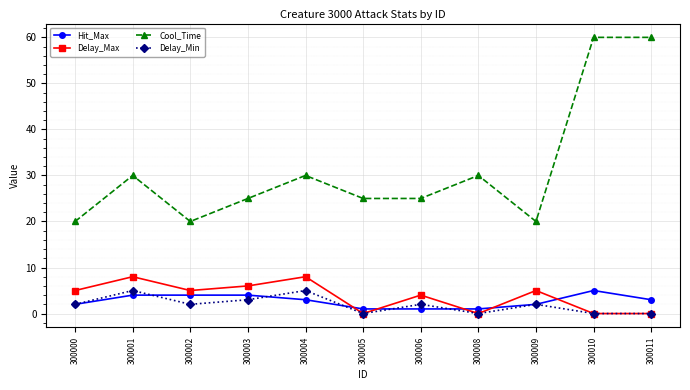

Which series has the largest total across all categories?

Cool_Time